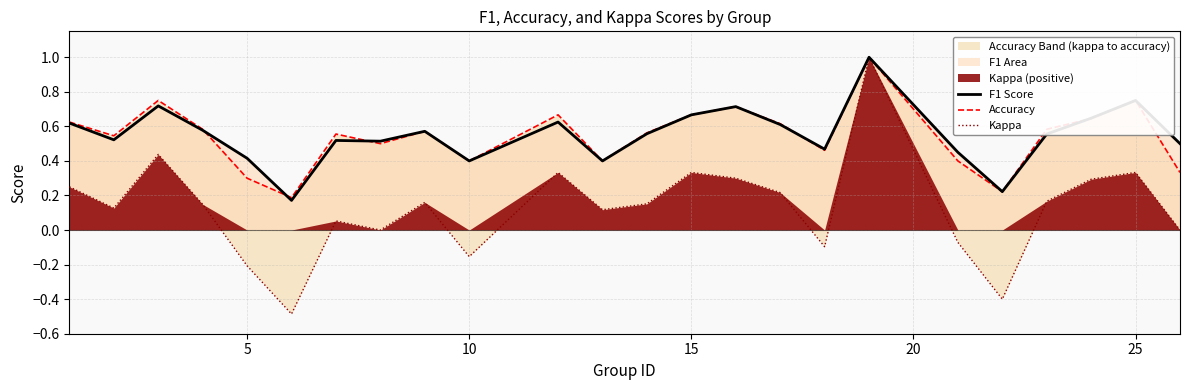

True or false: Accuracy and Kappa intersect in this chart.

False